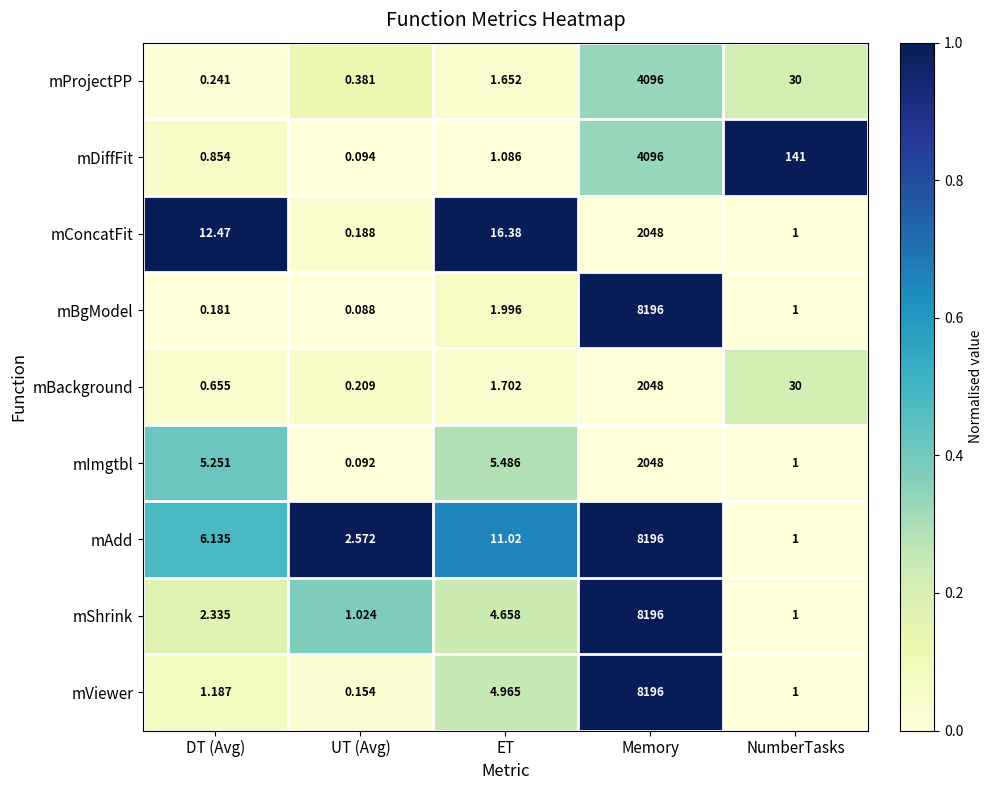

Is the value of mBgModel at UT (Avg) greater than the value of mBackground at ET?

No